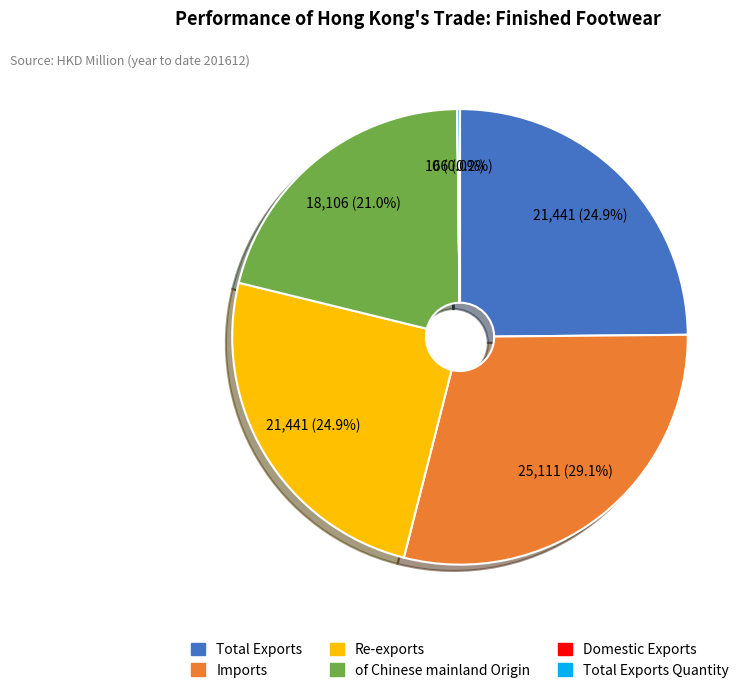

Does any single category account for the majority?

No